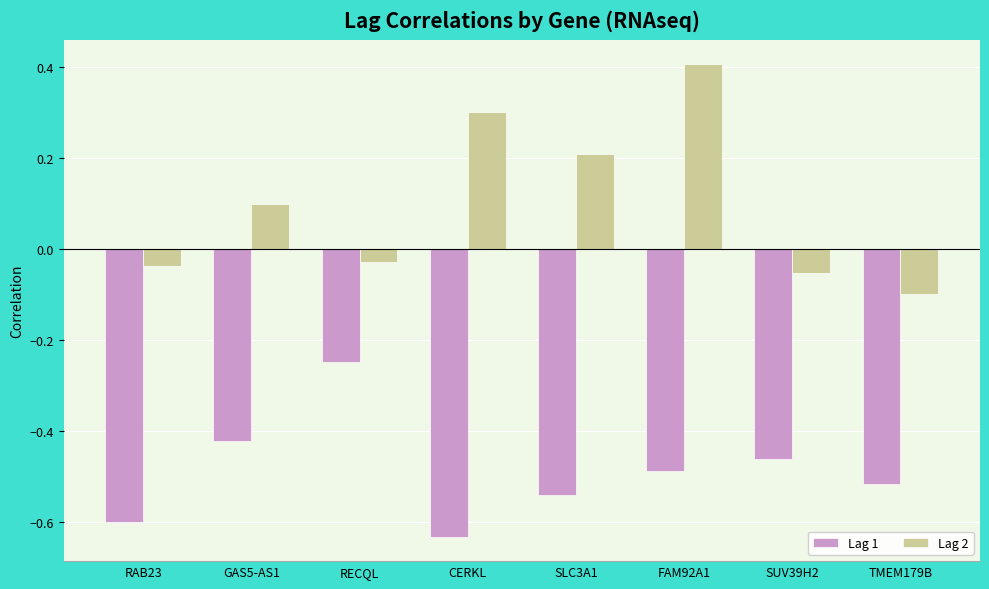

Which category has the lowest value in the Lag 2 series?

TMEM179B